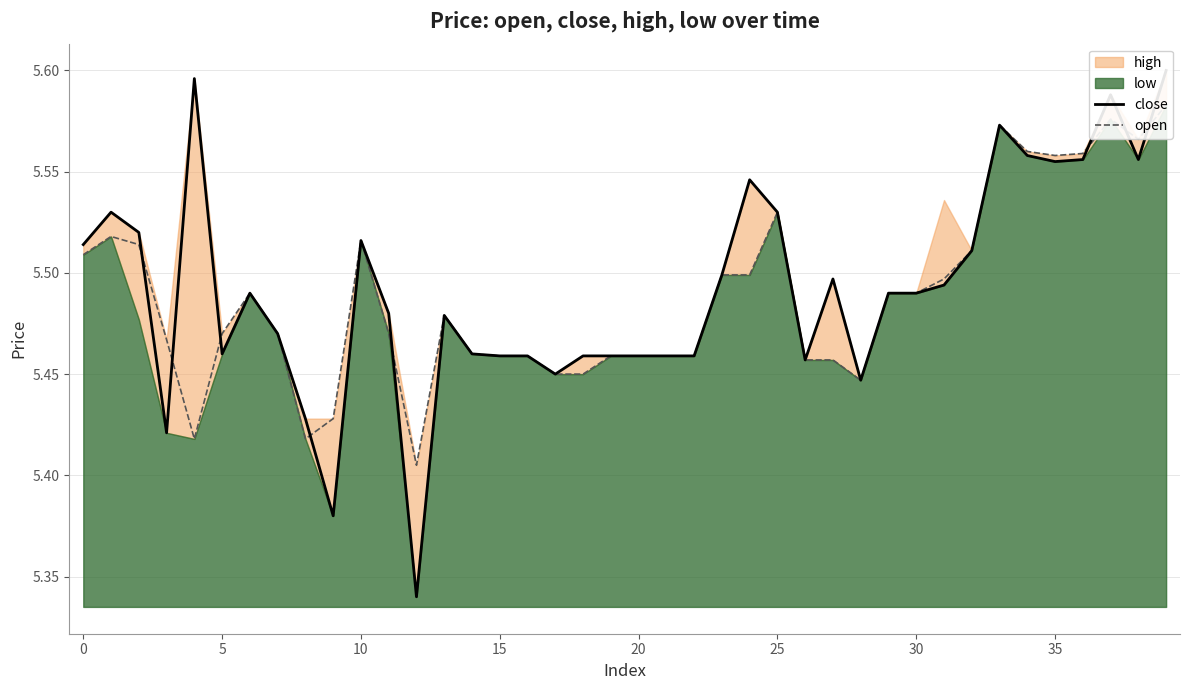

Read the close value at 25.

5.5